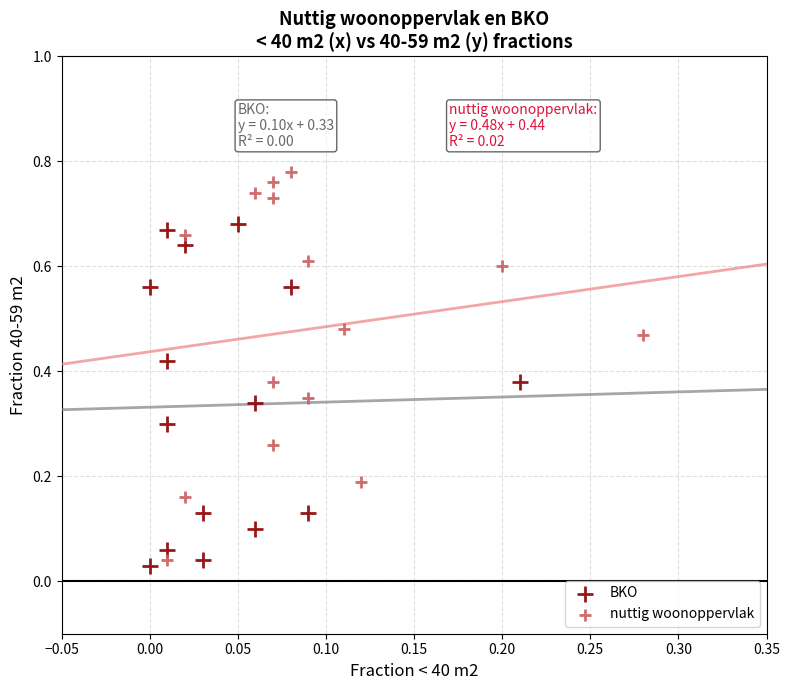

Which series has the largest Y range (max minus min)?

nuttig woonoppervlak